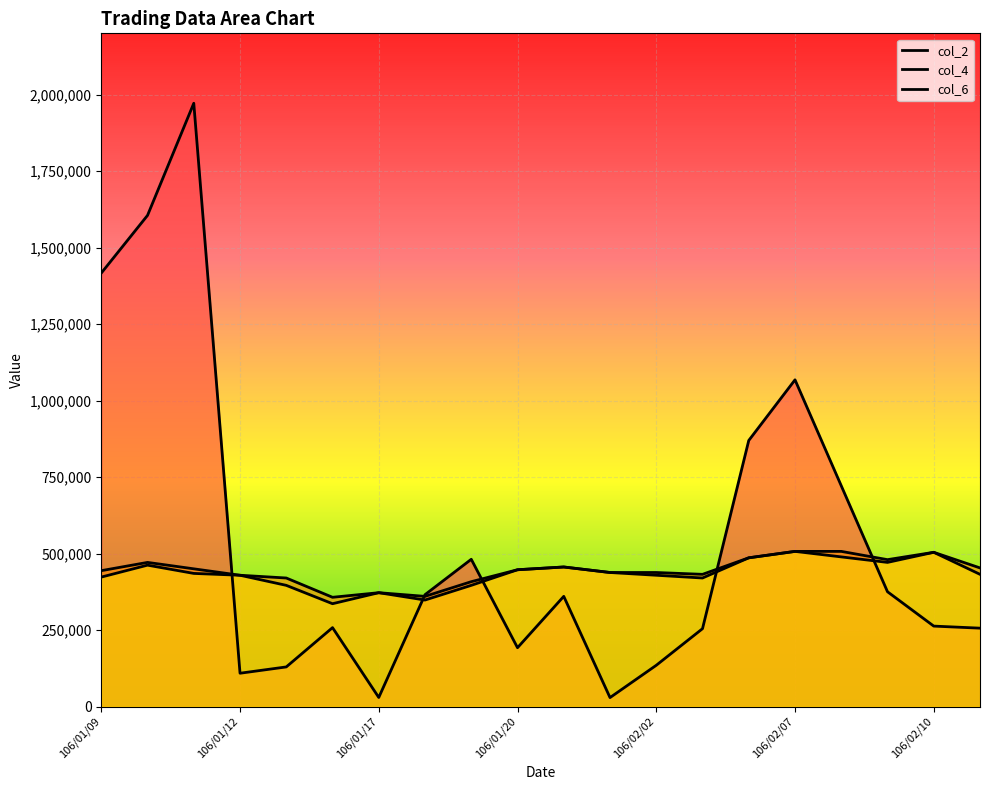

Is the value of col_4 at 106/01/20 greater than the value of col_2 at 106/01/24?

Yes